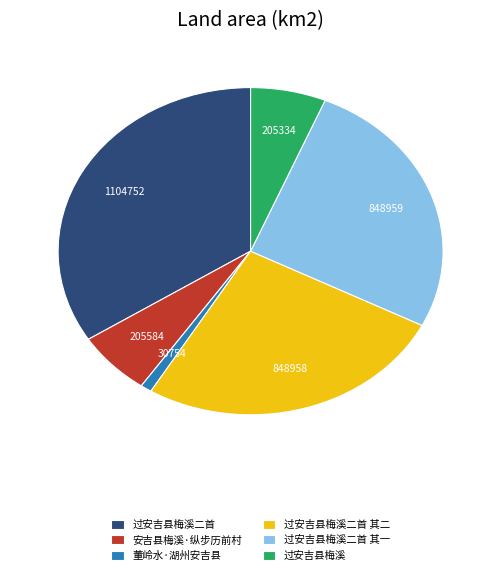

How many segments does this pie chart have?

6